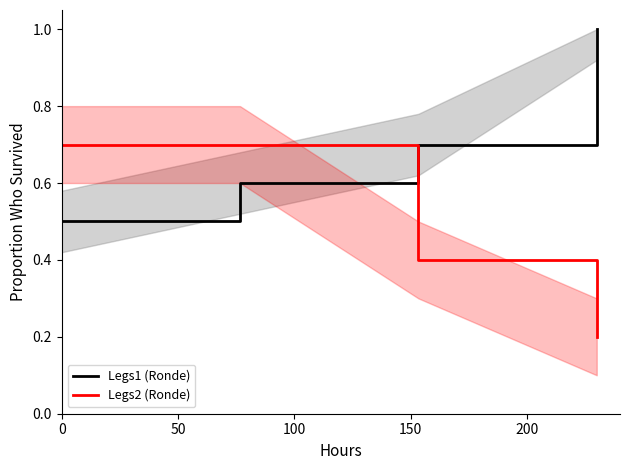

What is the maximum value shown in the chart?

1.0